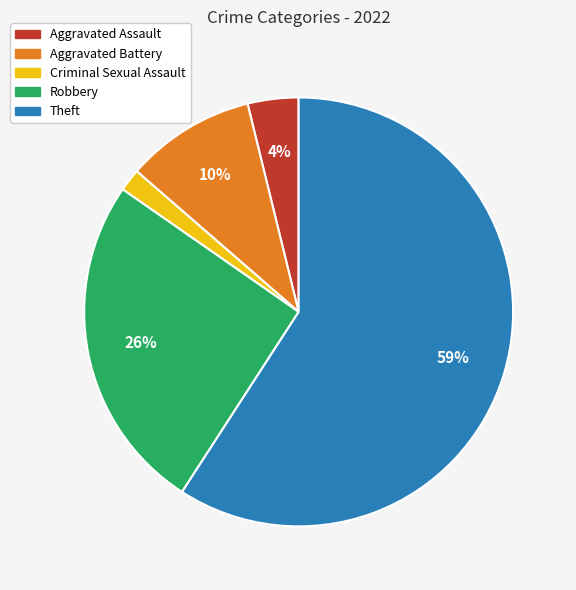

How many segments does this pie chart have?

5